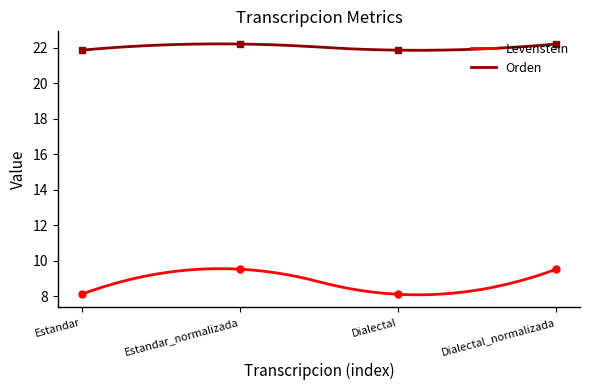

What is the value of the Orden point at the 3rd from the left?

21.9